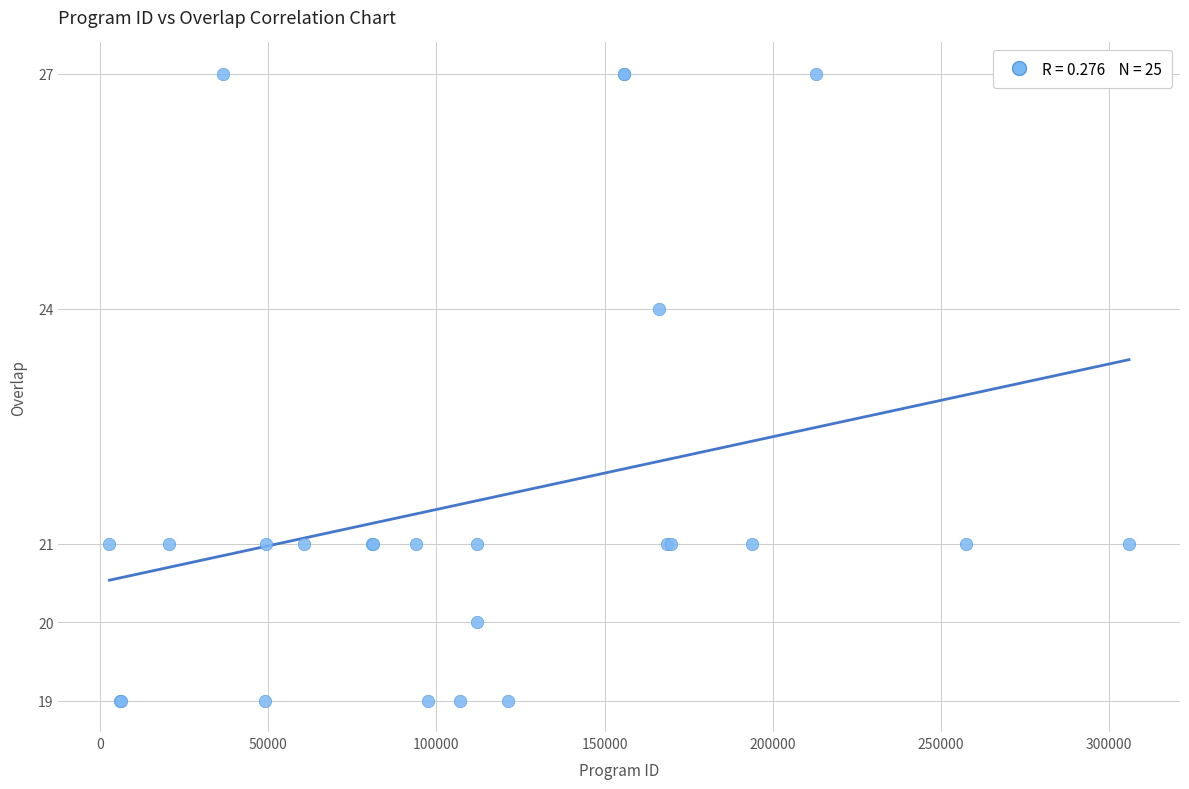

What Y value in the scatter plot is closest to 23?

24